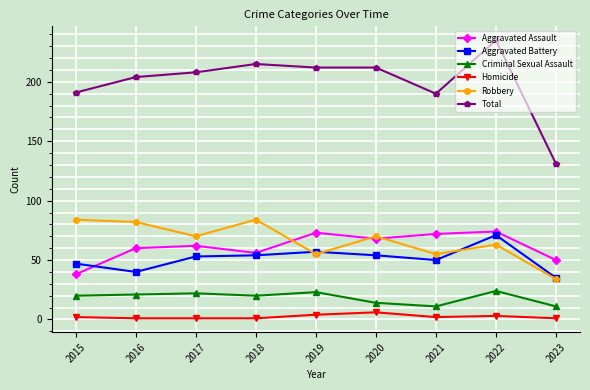

What is the value of the Total point at the 2nd from the left?

204